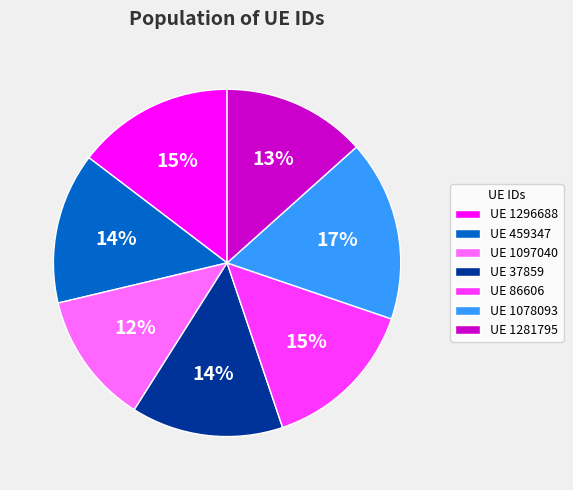

What percentage is the UE 459347 slice, to the nearest percent?

14%